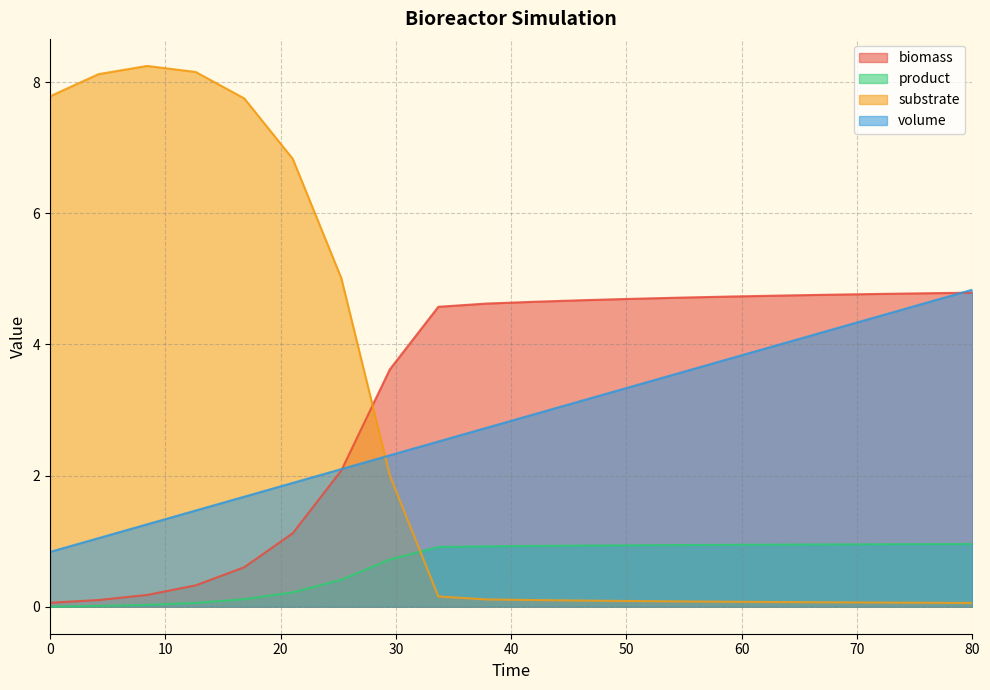

Which series has the largest total across all categories?

biomass